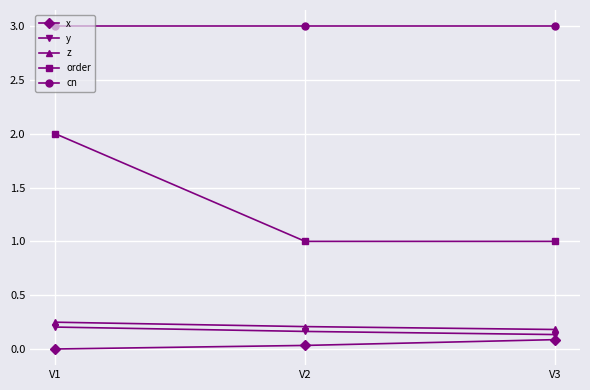

True or false: z has a value of 0.2 at V2.

True